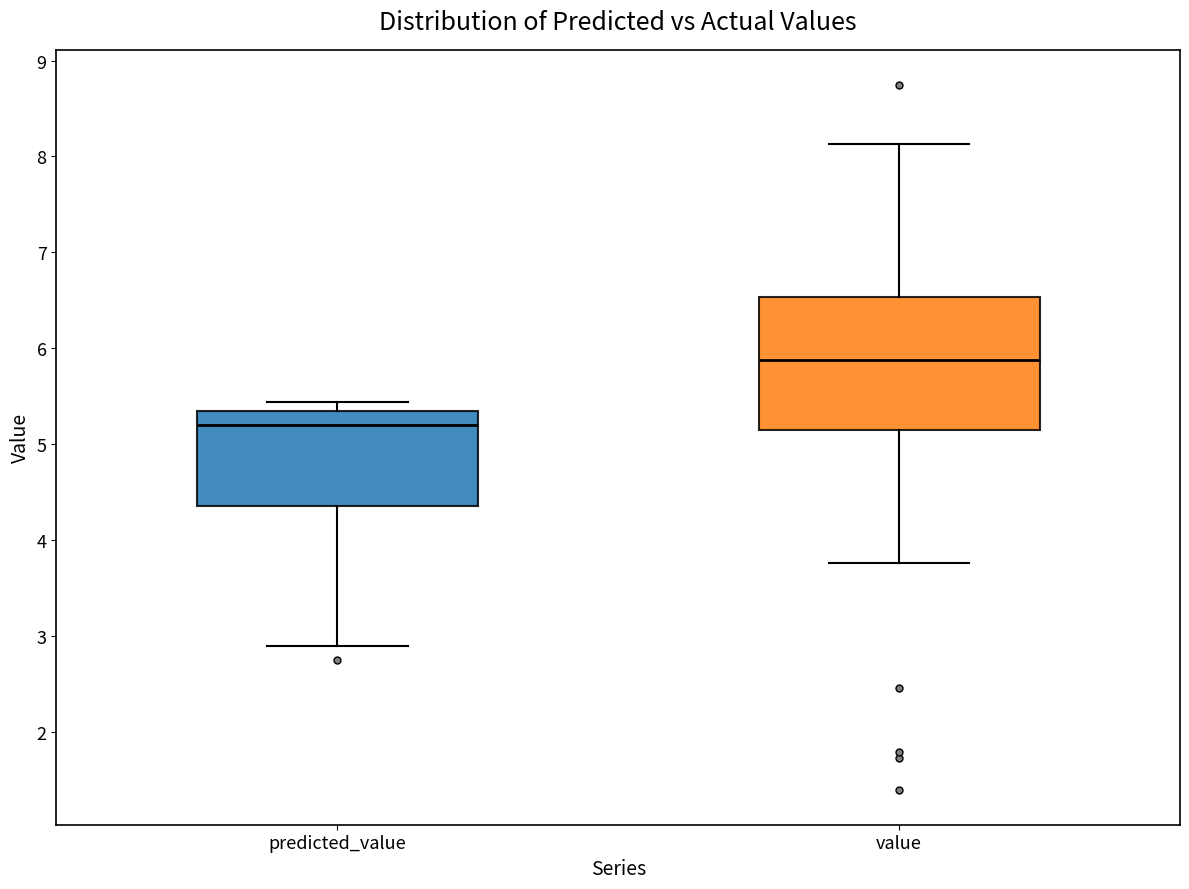

Which box is the tallest, from its lower edge to its upper edge?

value